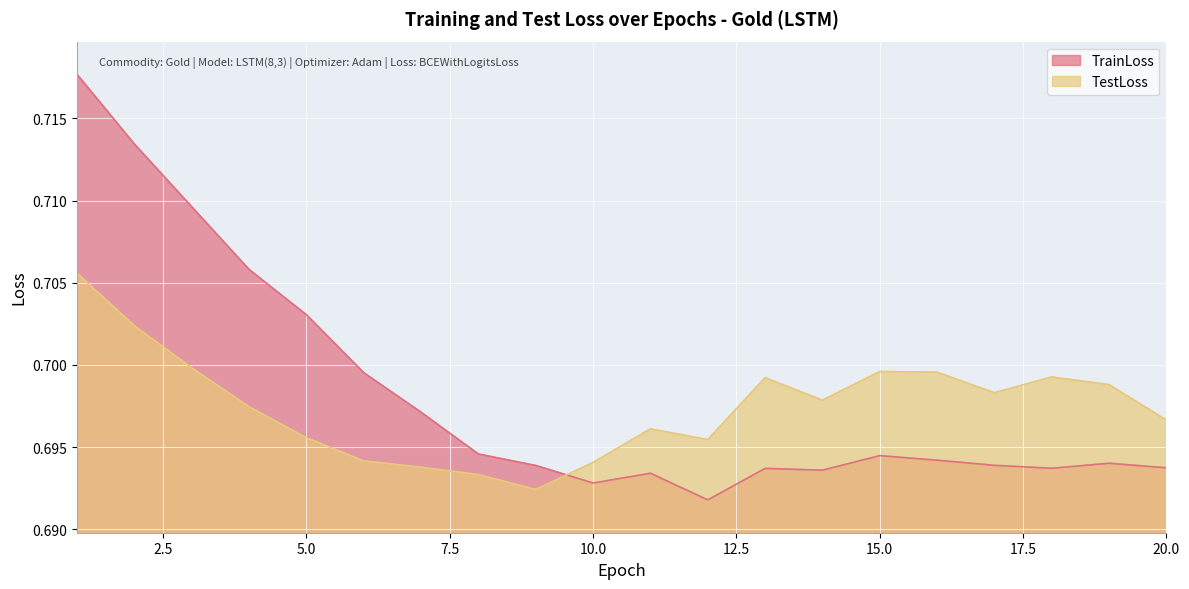

After their last crossing, which series has the higher values: TestLoss or TrainLoss?

TestLoss